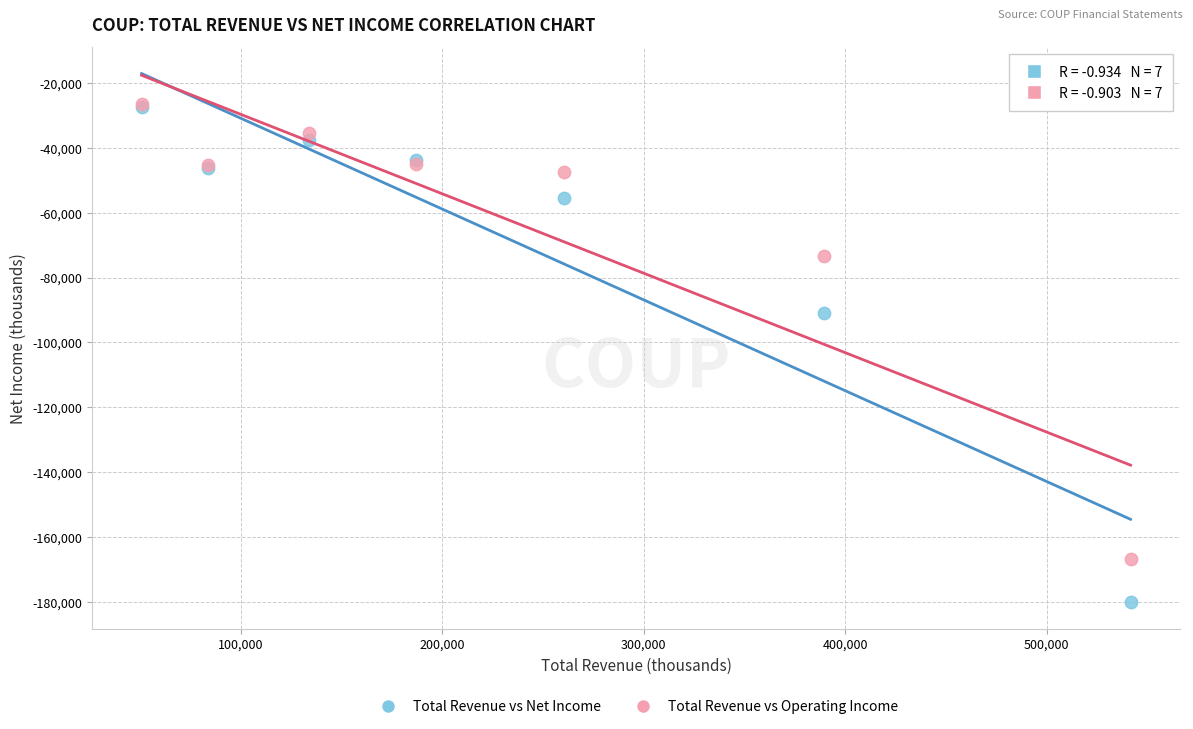

Which series reaches the minimum Y coordinate?

Total Revenue vs Net Income